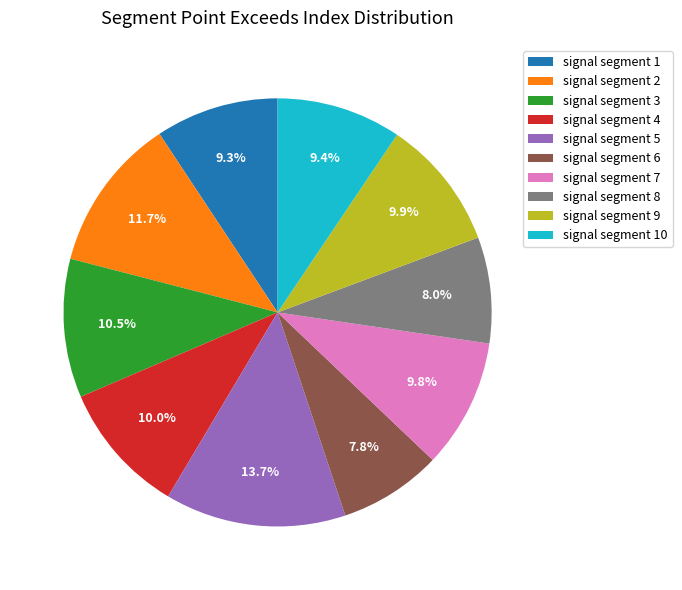

Between signal segment 5 and signal segment 1, which is larger?

signal segment 5